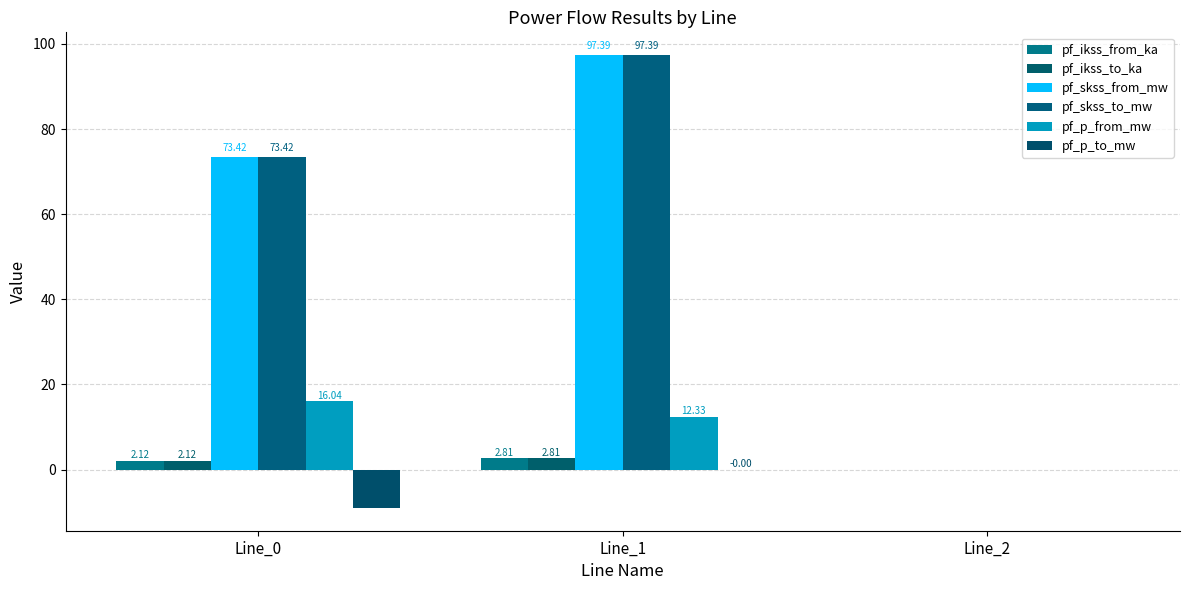

What is the lowest value of the pf_p_to_mw series?

-9.0